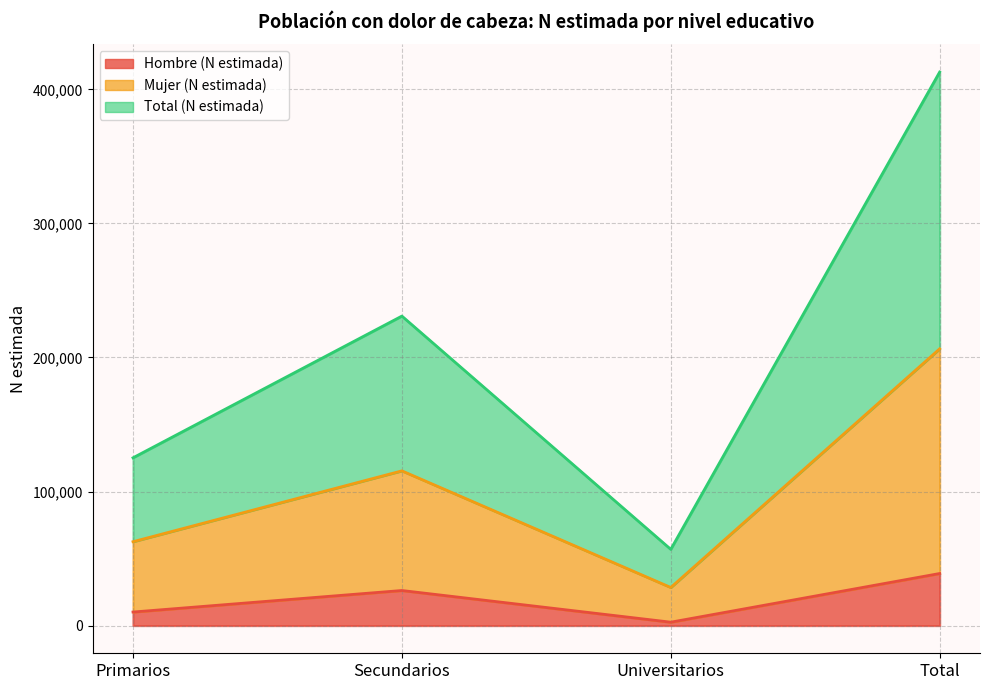

At which category is the sum across all series the highest?

Total